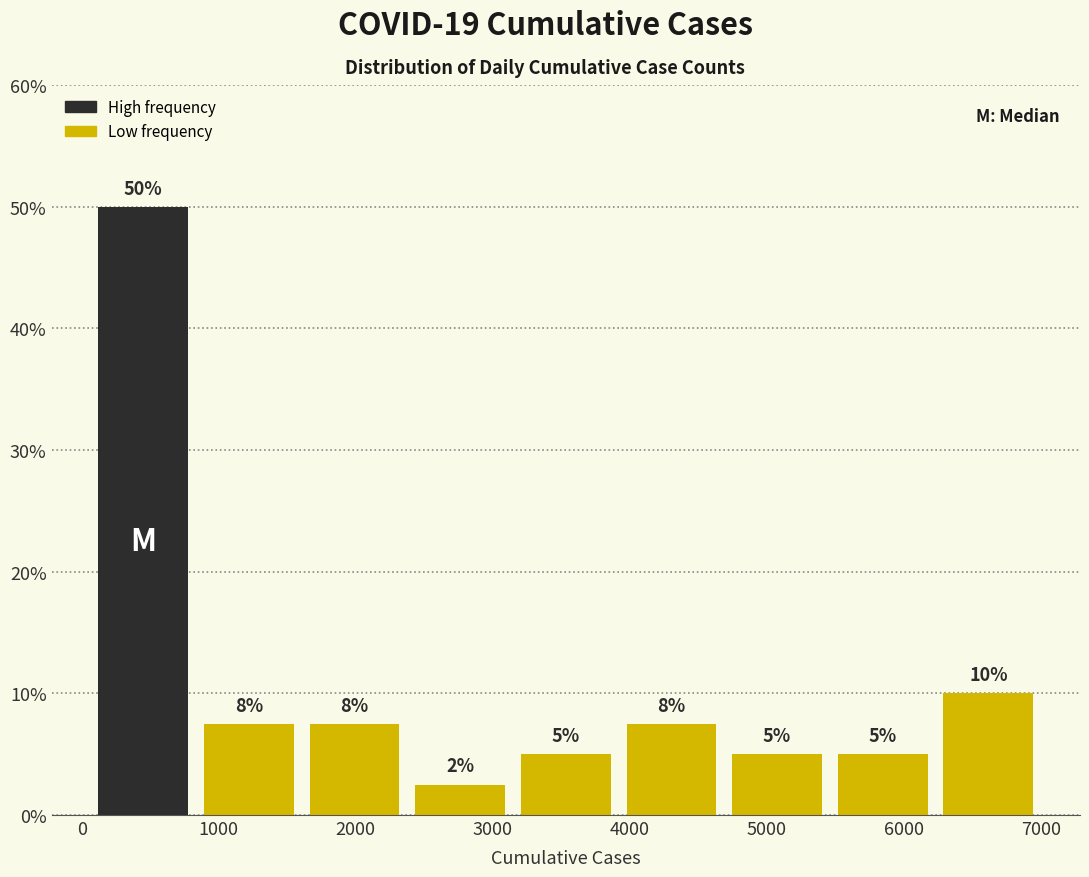

Over which range of the x-axis is the bar tallest?

100 to 800